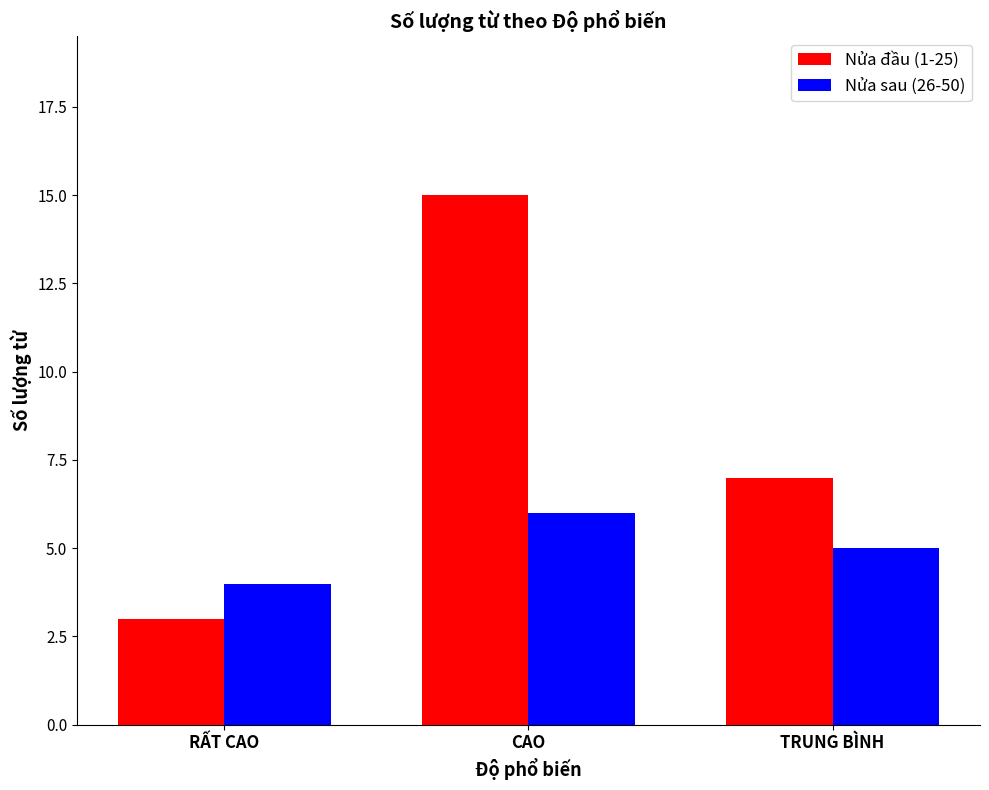

Are the bars horizontal?

No